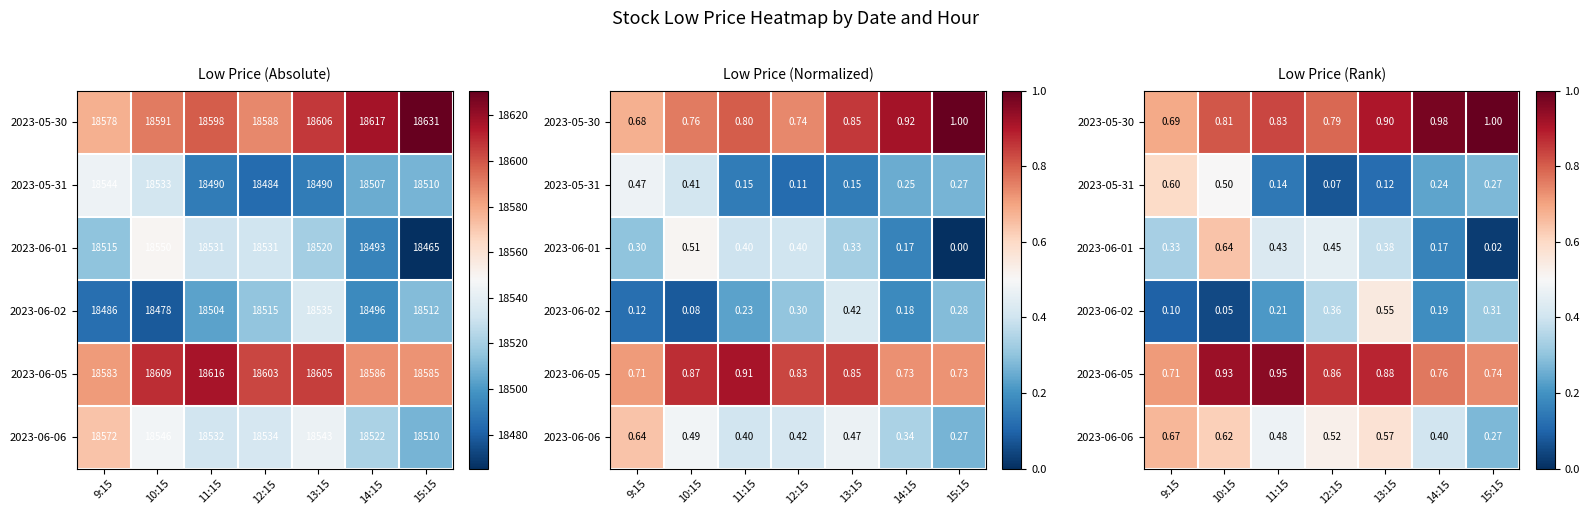

At which category does the chart reach its peak across all series?

15:15